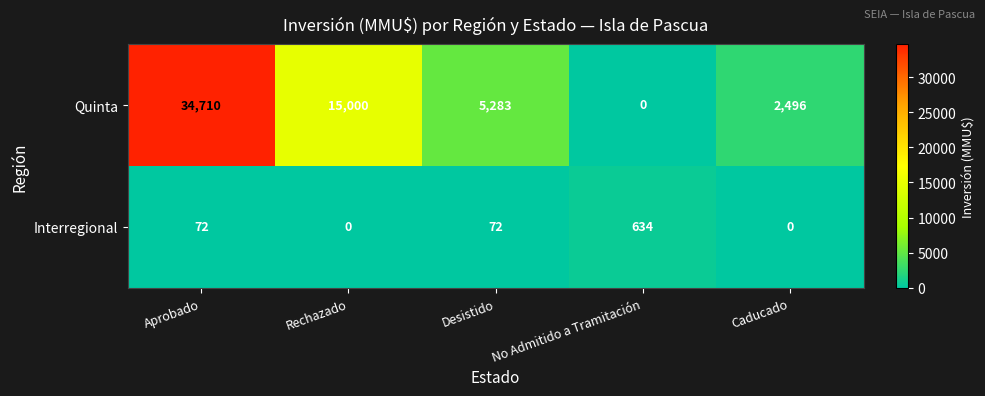

Read the Interregional value at No Admitido a Tramitación.

634